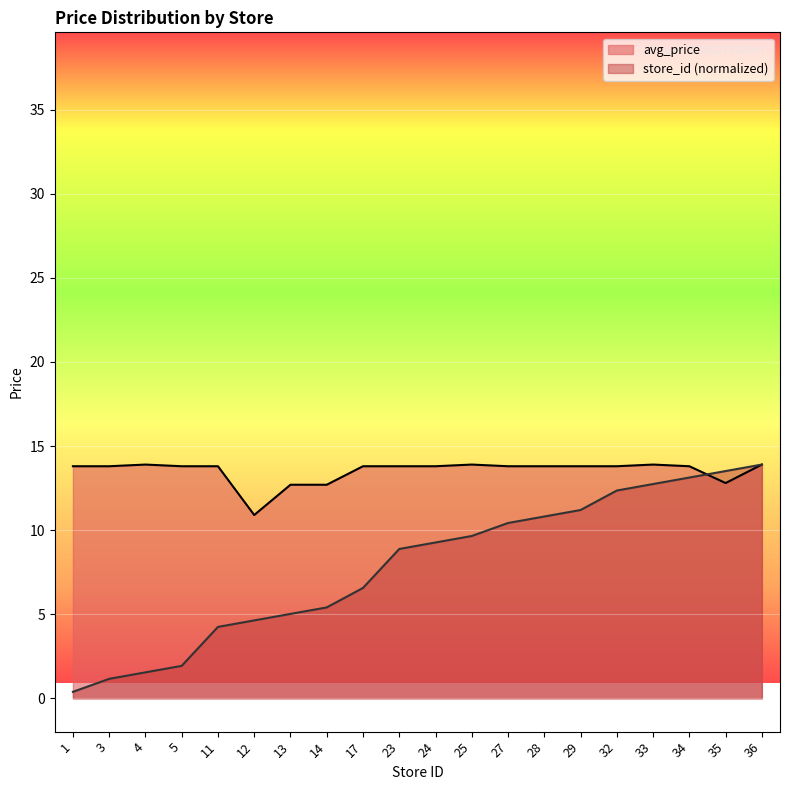

Where do store_id and avg_price first cross each other?

34 and 35